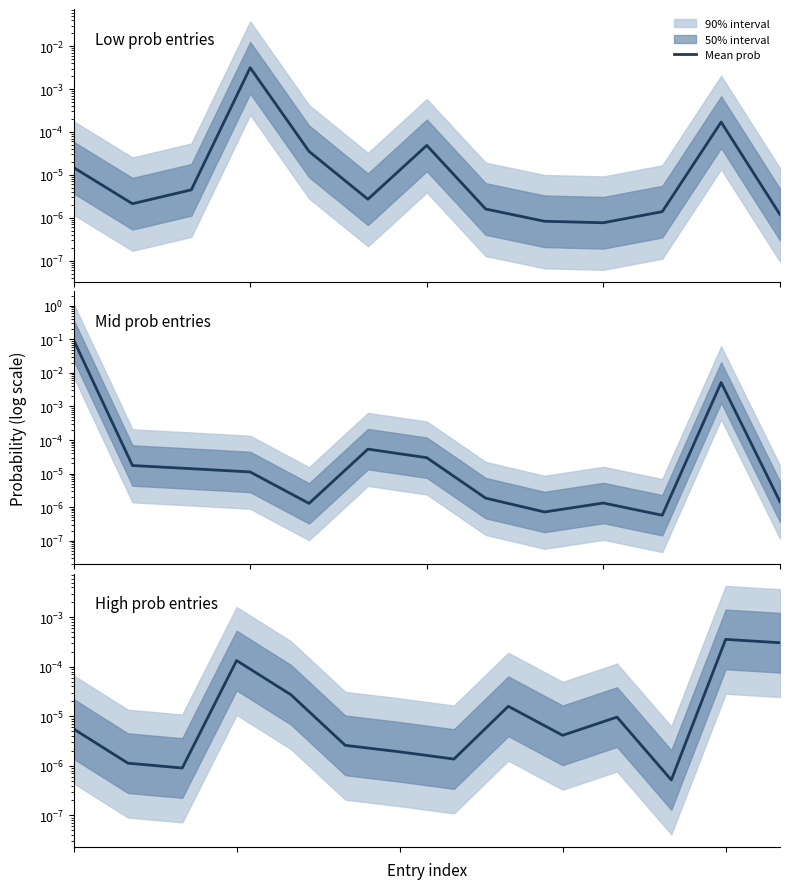

The value at 12 is 0.0. True or false?

False